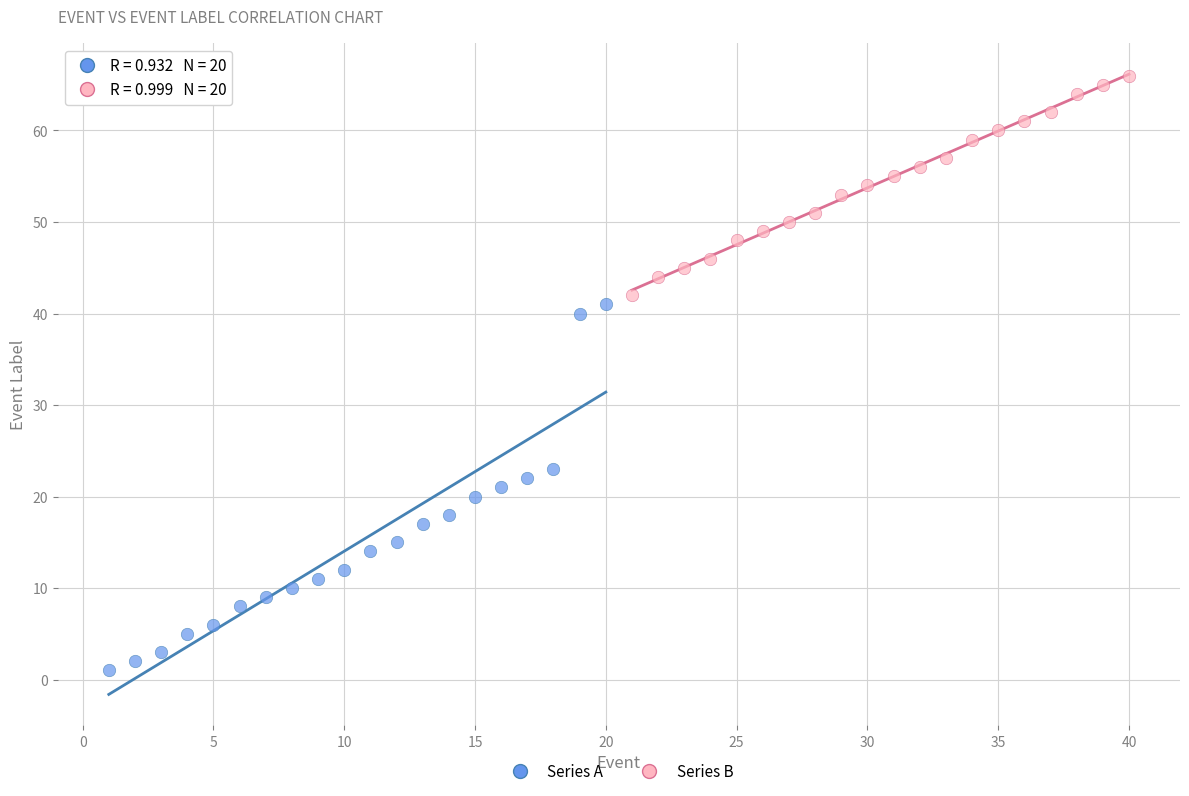

Which series reaches the maximum Y coordinate?

Series B